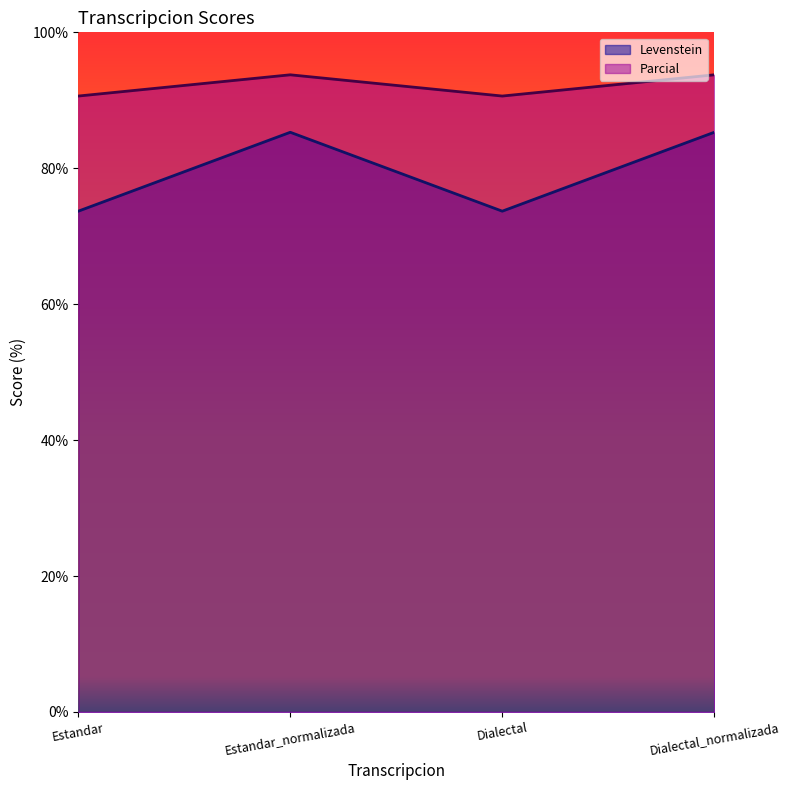

True or false: Levenstein has more than 0 interior local peaks.

True